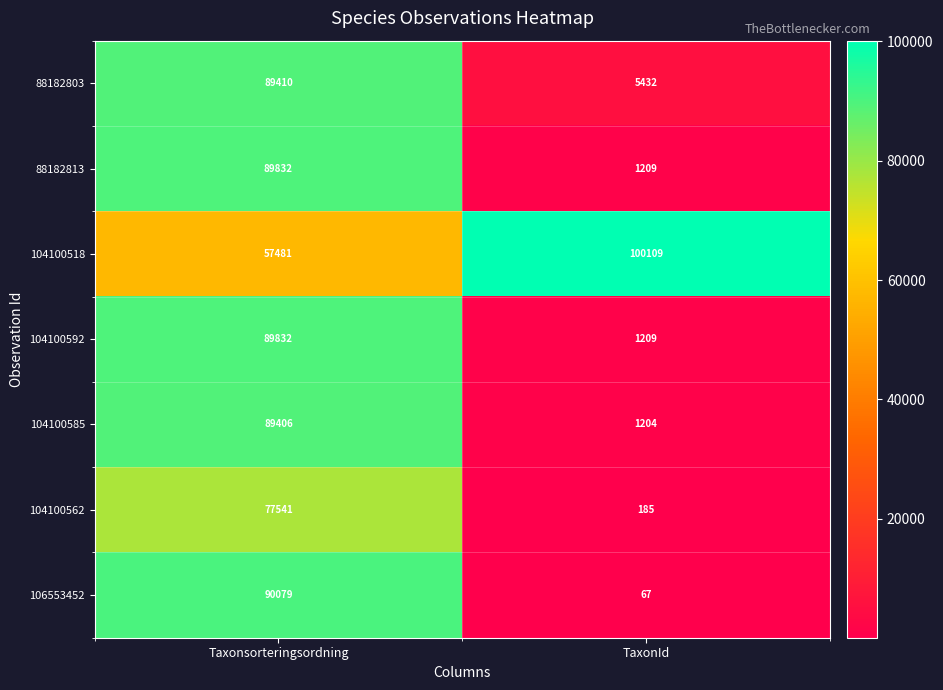

What is the average value of the 104100585 series?

45305